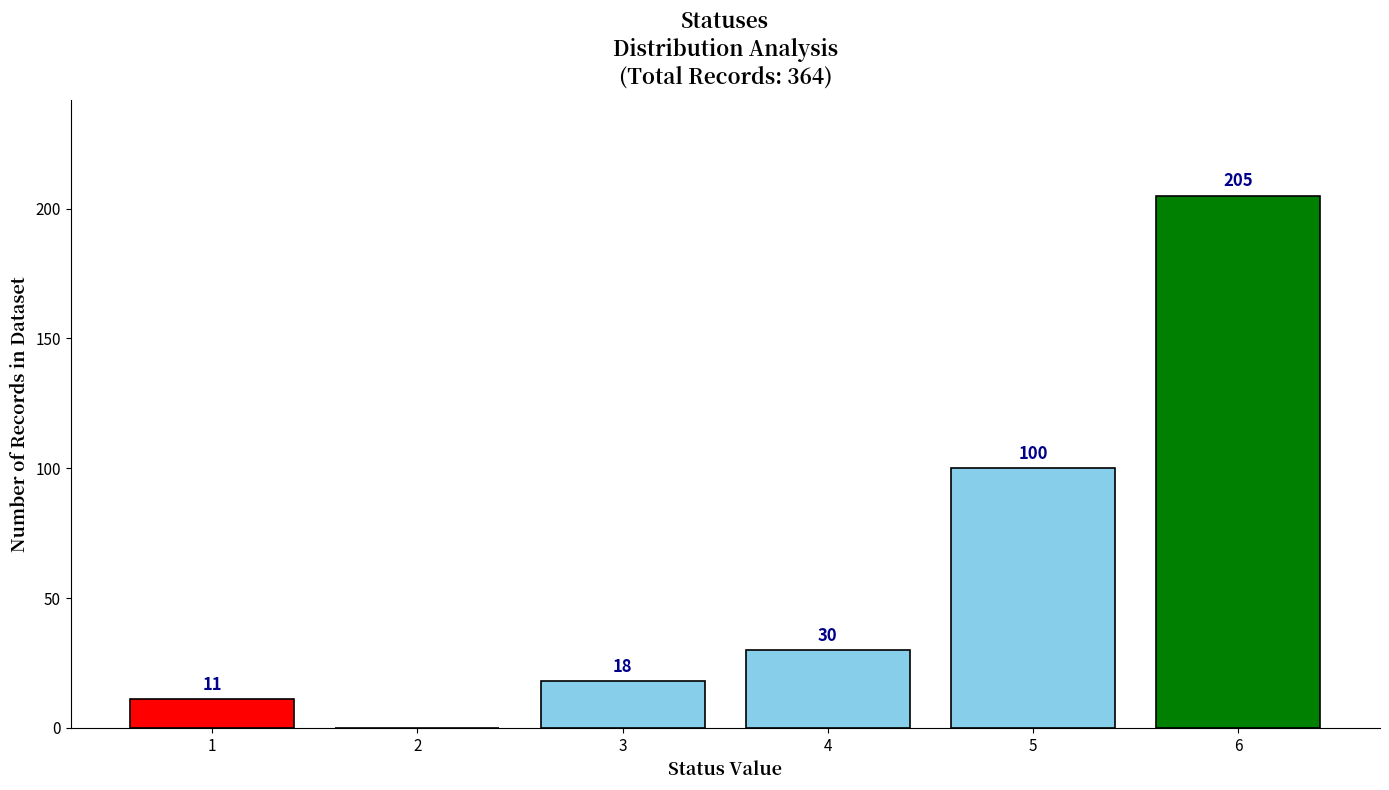

Over which range of the x-axis is the bar tallest?

5.5 to 6.5